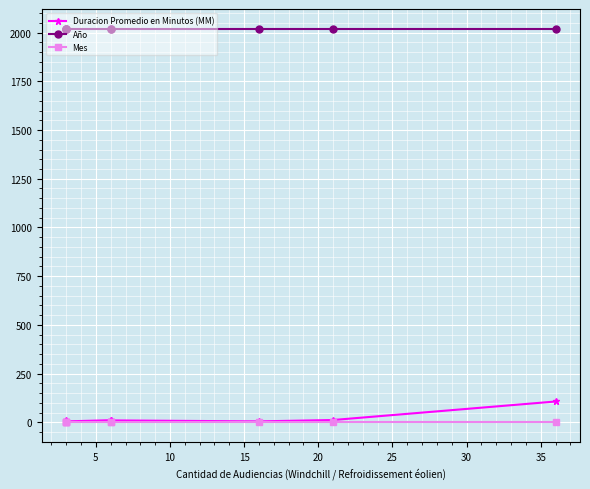

What is the maximum value shown in the chart?

2020